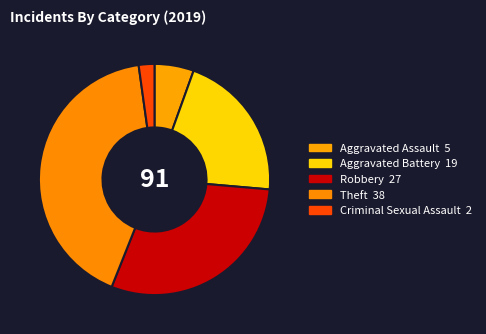

Count the number of slices in the pie.

5